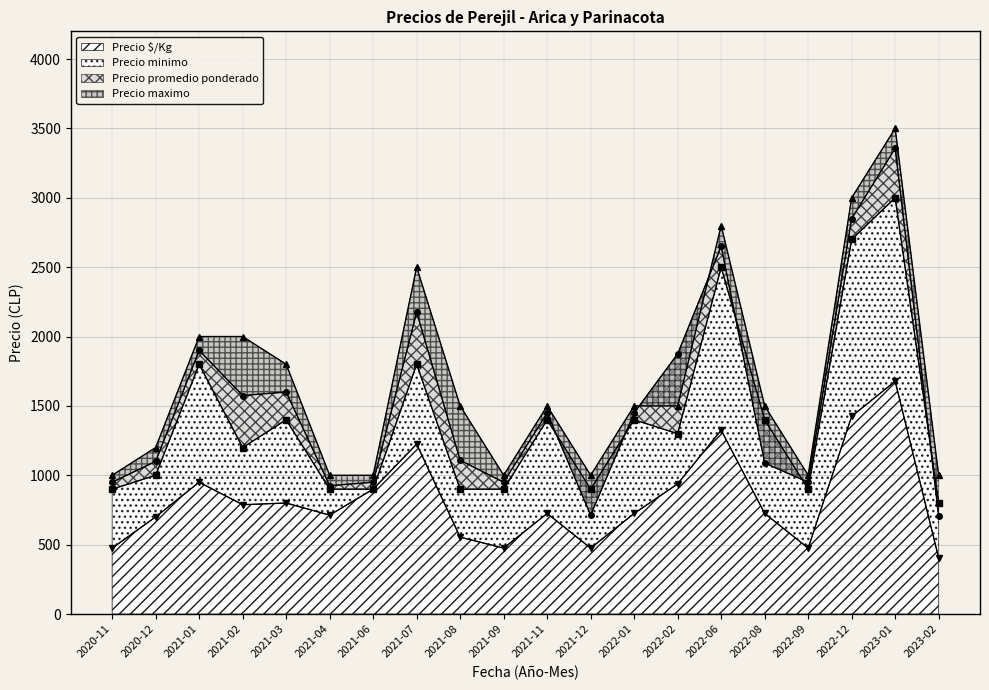

What is the sum of all Precio maximo values?

33300